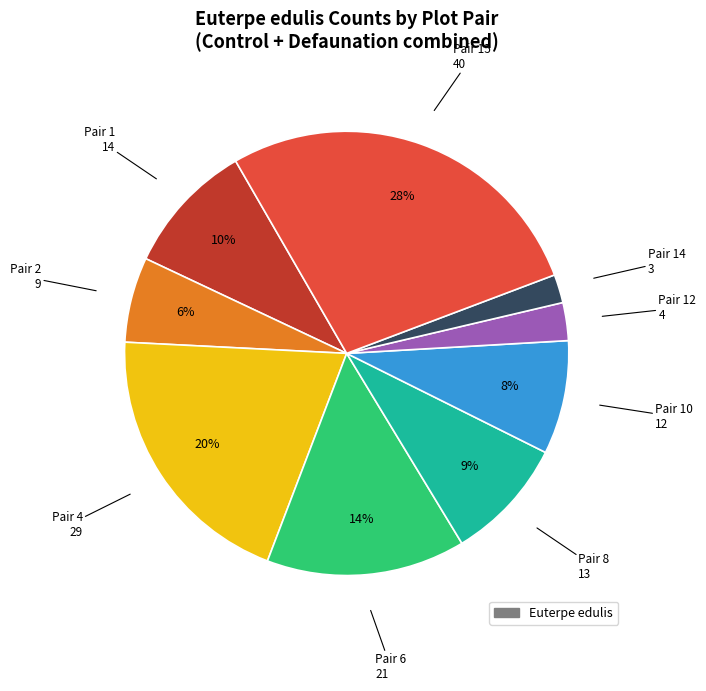

How many segments does this pie chart have?

9